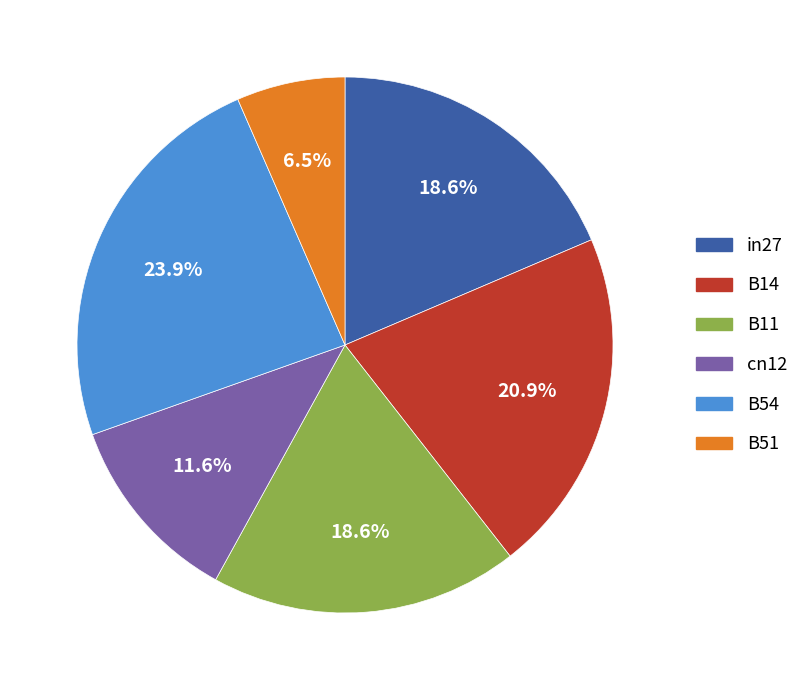

Between B11 and B14, which is larger?

B14